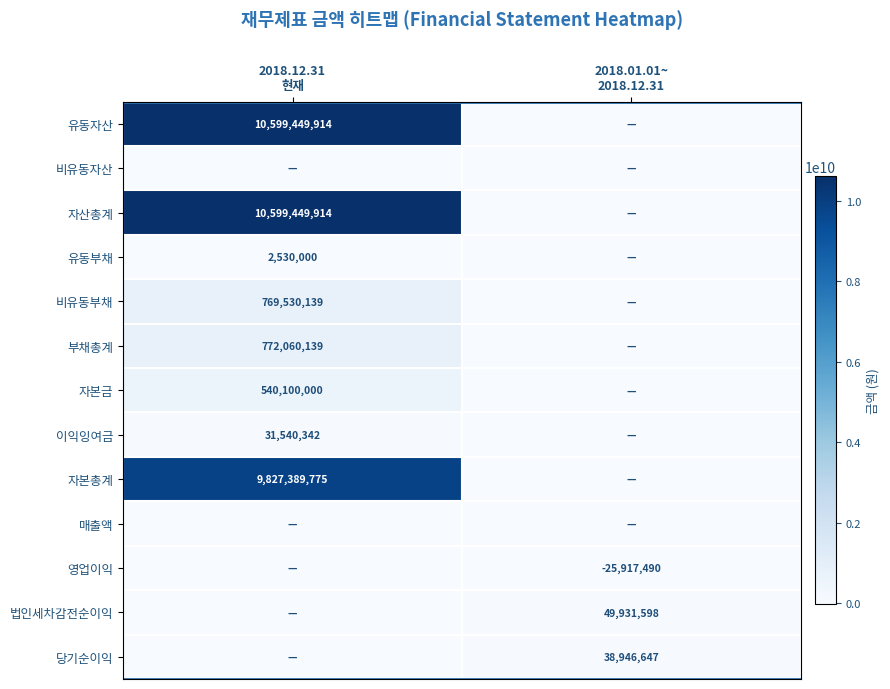

Rank the categories by 매출액 value from highest to lowest.

2018.12.31 현재, 2018.01.01~ 2018.12.31